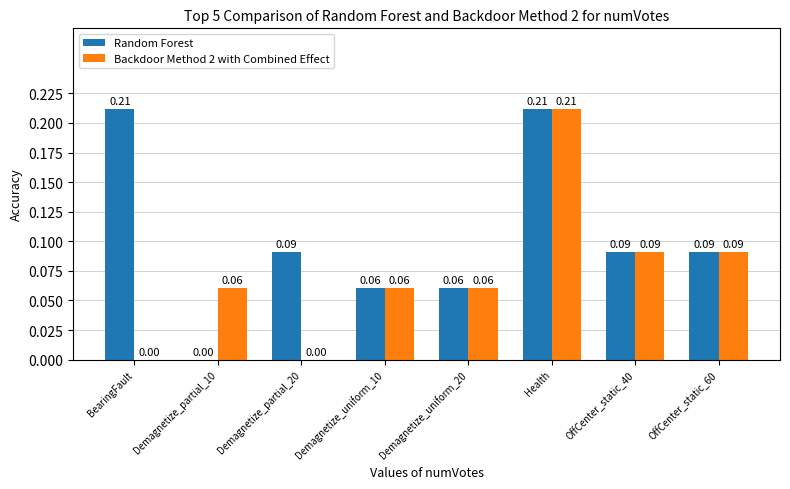

What is the sum of all Random Forest values?

0.8